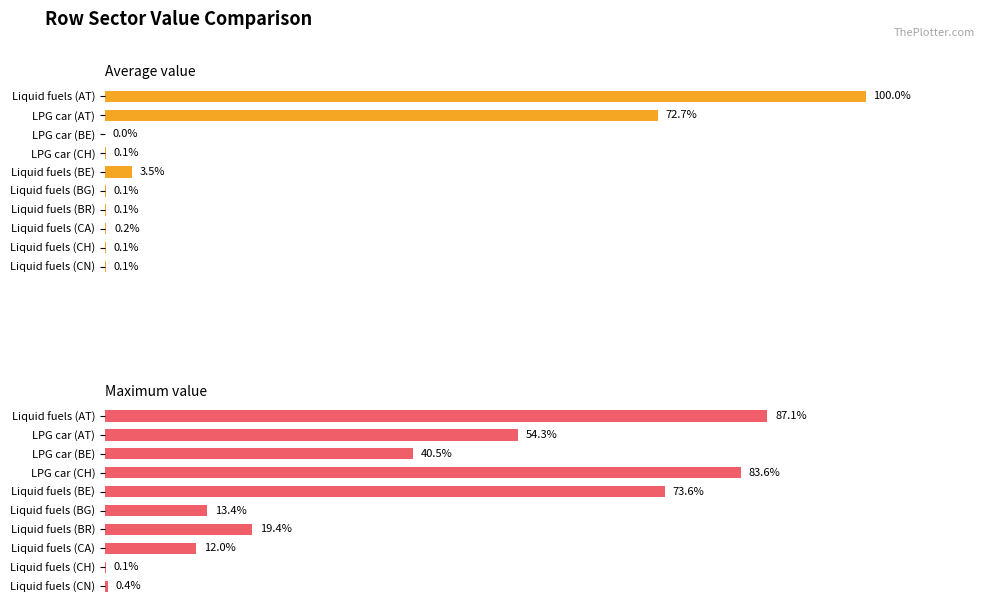

At 3, list the series in order from smallest to largest.

Average value, Maximum value